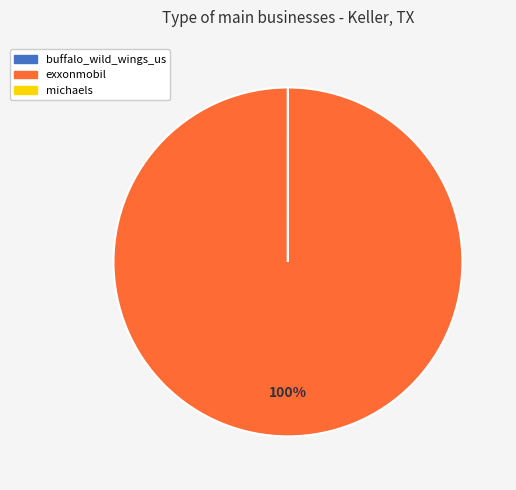

What is the majority slice?

exxonmobil